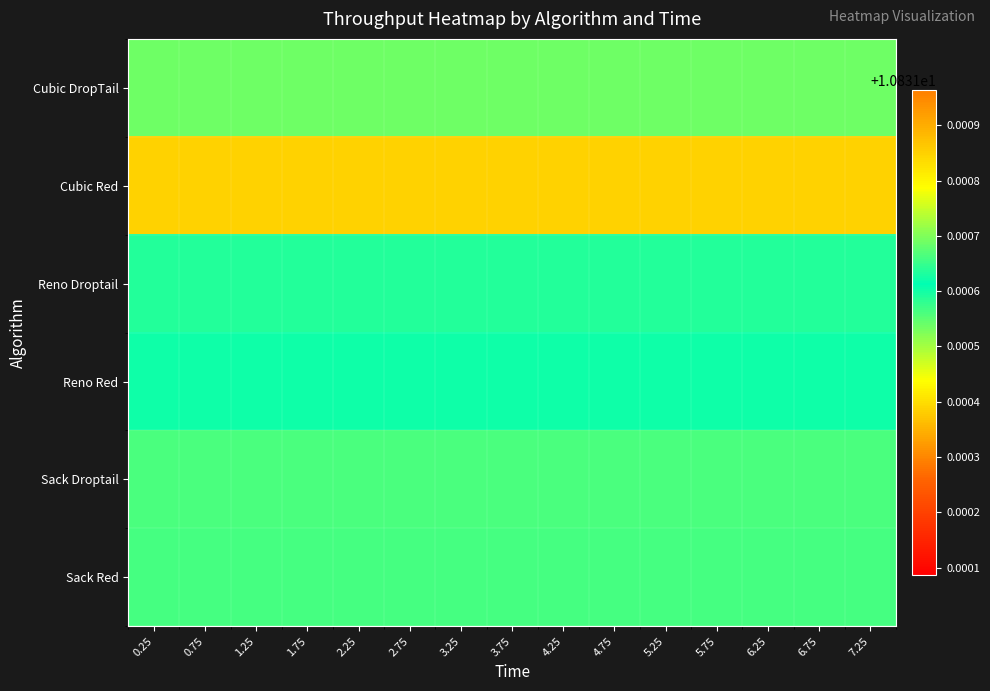

Reading right to left, list all the values displayed in this chart.

Cubic DropTail: 7.25=10.8	6.75=10.8	6.25=10.8	5.75=10.8	5.25=10.8	4.75=10.8	4.25=10.8	3.75=10.8	3.25=10.8	2.75=10.8	2.25=10.8	1.75=10.8	1.25=10.8	0.75=10.8	0.25=10.8
Cubic Red: 7.25=10.8	6.75=10.8	6.25=10.8	5.75=10.8	5.25=10.8	4.75=10.8	4.25=10.8	3.75=10.8	3.25=10.8	2.75=10.8	2.25=10.8	1.75=10.8	1.25=10.8	0.75=10.8	0.25=10.8
Reno Droptail: 7.25=10.8	6.75=10.8	6.25=10.8	5.75=10.8	5.25=10.8	4.75=10.8	4.25=10.8	3.75=10.8	3.25=10.8	2.75=10.8	2.25=10.8	1.75=10.8	1.25=10.8	0.75=10.8	0.25=10.8
Reno Red: 7.25=10.8	6.75=10.8	6.25=10.8	5.75=10.8	5.25=10.8	4.75=10.8	4.25=10.8	3.75=10.8	3.25=10.8	2.75=10.8	2.25=10.8	1.75=10.8	1.25=10.8	0.75=10.8	0.25=10.8
Sack Droptail: 7.25=10.8	6.75=10.8	6.25=10.8	5.75=10.8	5.25=10.8	4.75=10.8	4.25=10.8	3.75=10.8	3.25=10.8	2.75=10.8	2.25=10.8	1.75=10.8	1.25=10.8	0.75=10.8	0.25=10.8
Sack Red: 7.25=10.8	6.75=10.8	6.25=10.8	5.75=10.8	5.25=10.8	4.75=10.8	4.25=10.8	3.75=10.8	3.25=10.8	2.75=10.8	2.25=10.8	1.75=10.8	1.25=10.8	0.75=10.8	0.25=10.8